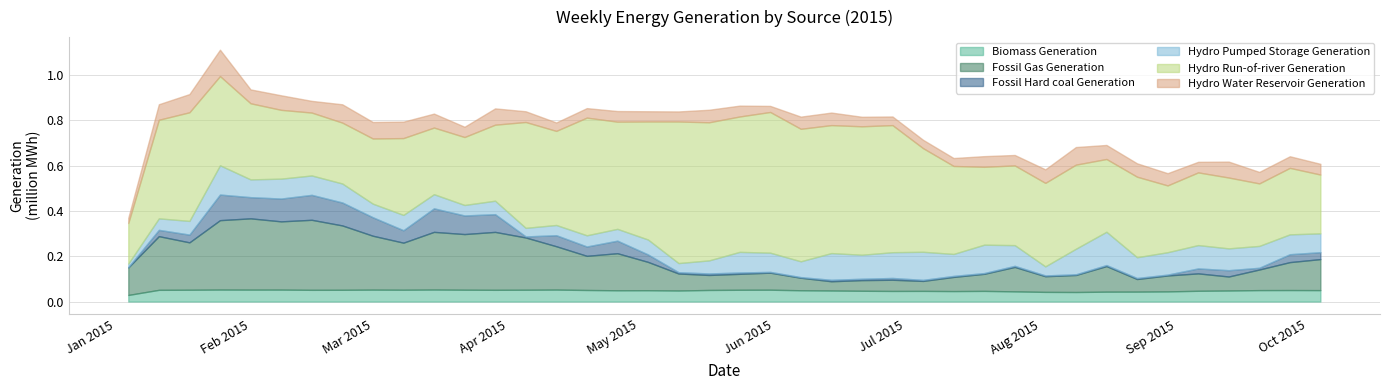

How many lines are shown in the chart?

6